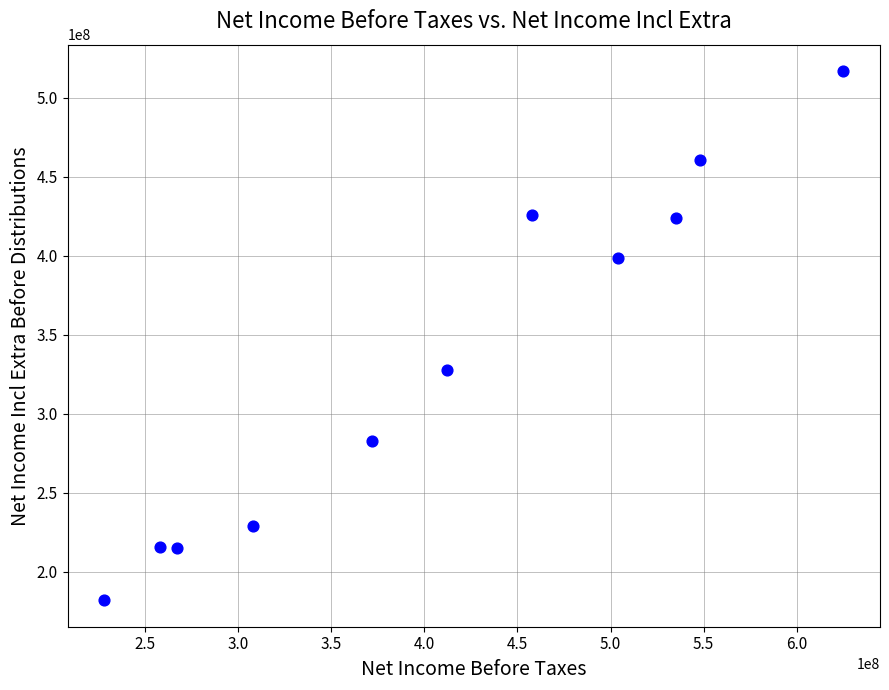

What is the average Y value?

334545455